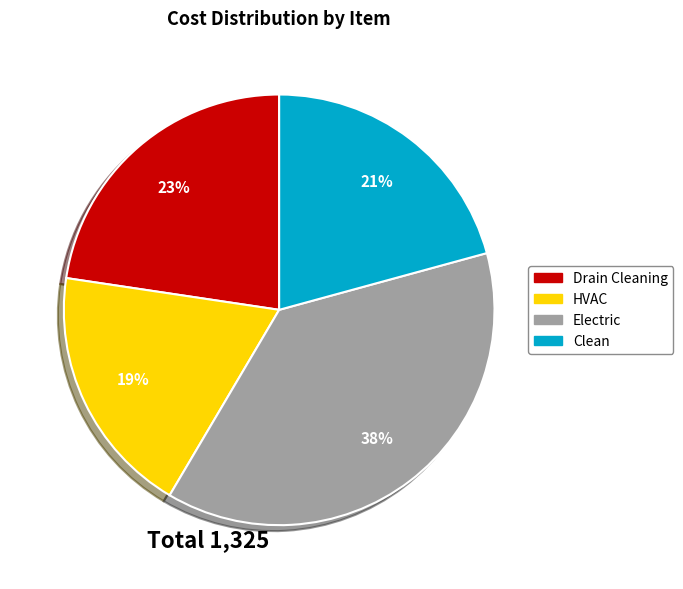

What is the smallest slice in the pie chart?

HVAC